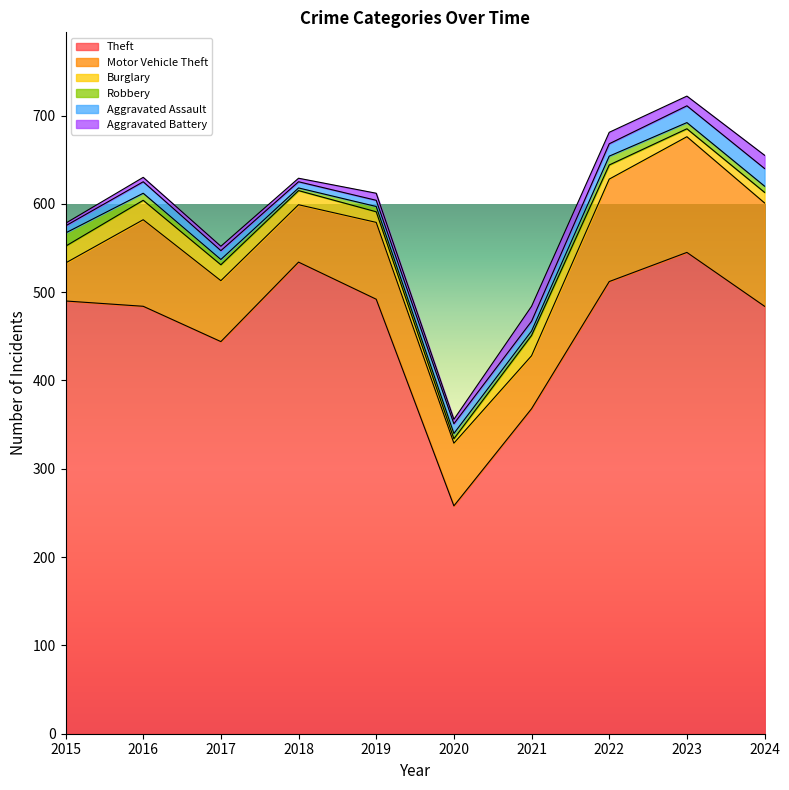

What is the value of the Motor Vehicle Theft point at the 2nd from the left?

98